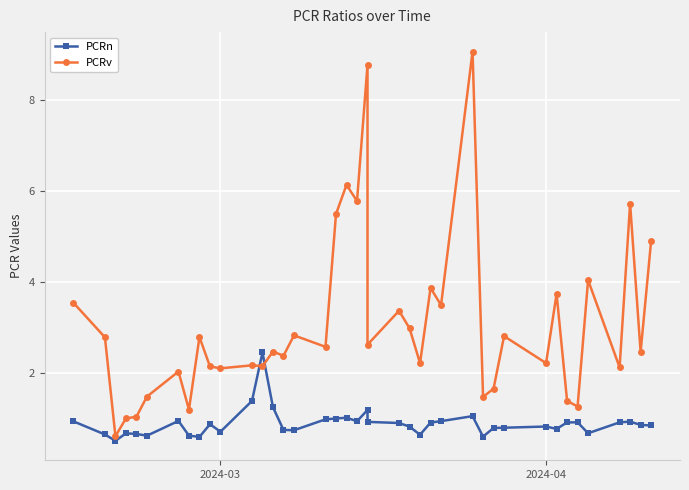

How many data points does each series have?

40